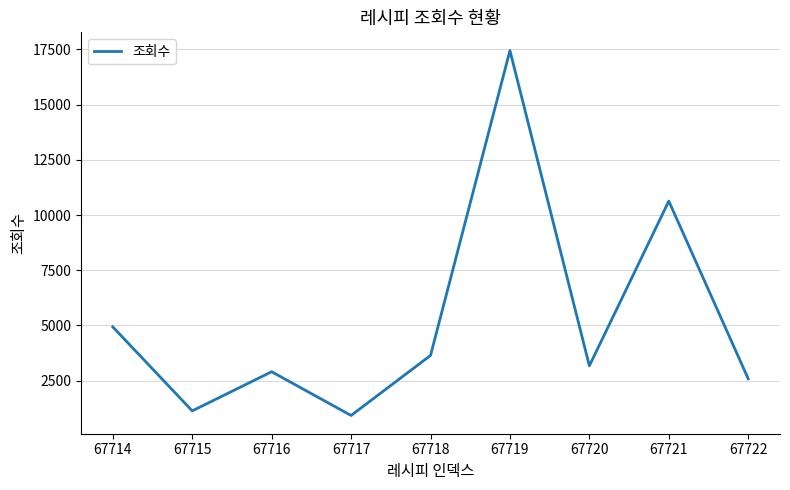

What is the change in value from 67718 to 67722?

-1056